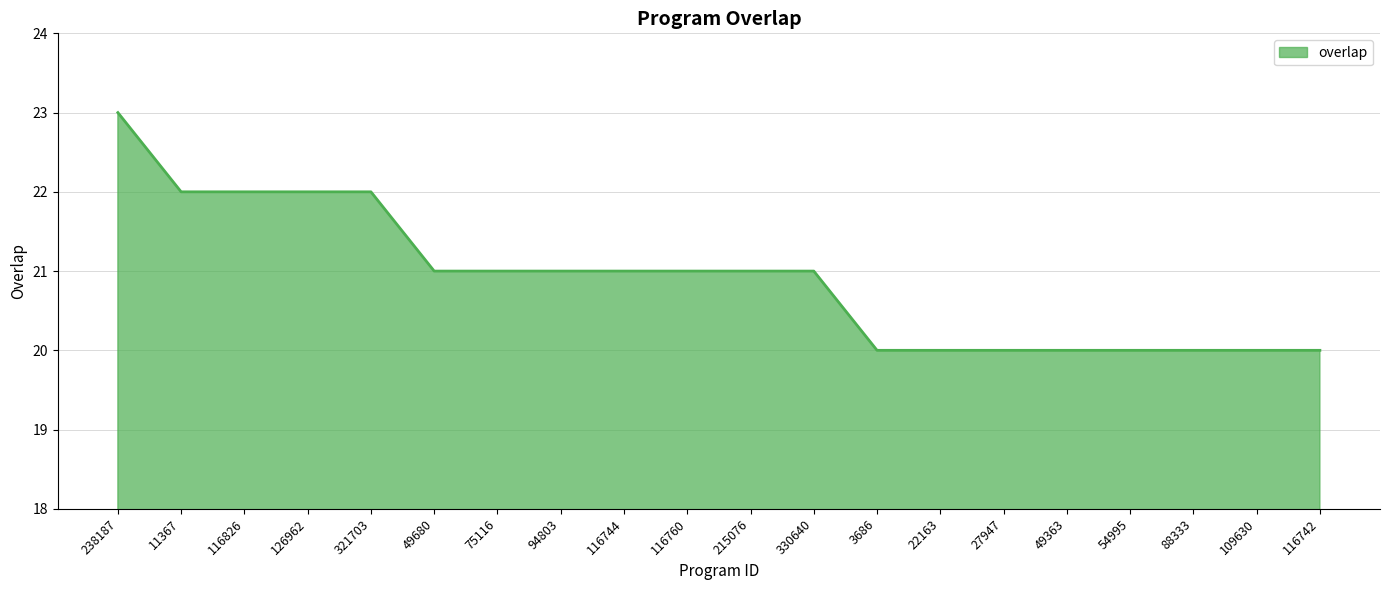

True or false: the data shows 7 at 116826.

False